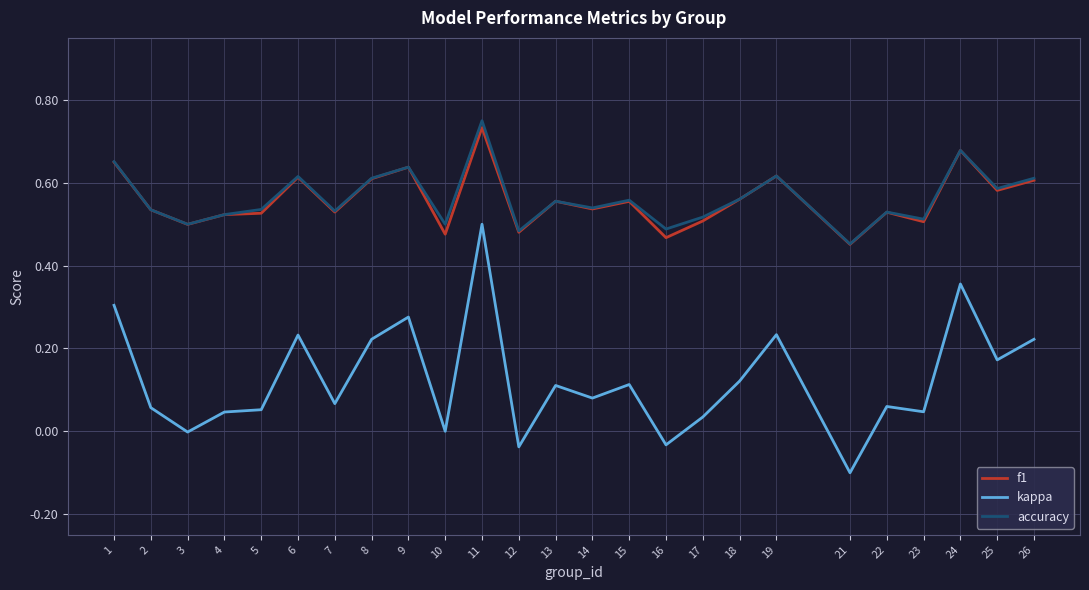

True or false: f1 and kappa cross at least once.

False